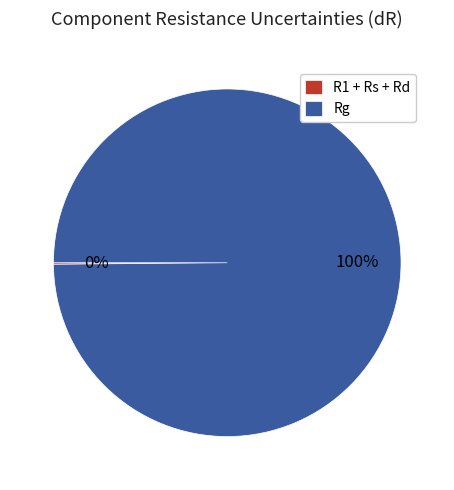

The Rg slice represents 100% of the pie. True or false?

True